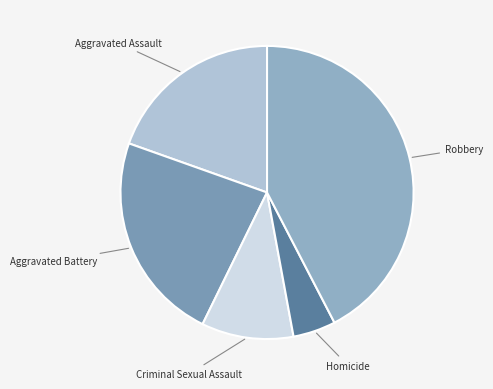

How many segments does this pie chart have?

5